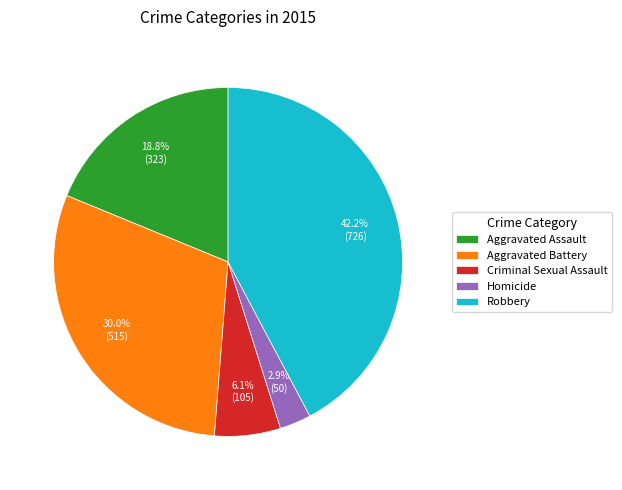

Rank the categories by value from lowest to highest.

Homicide, Criminal Sexual Assault, Aggravated Assault, Aggravated Battery, Robbery